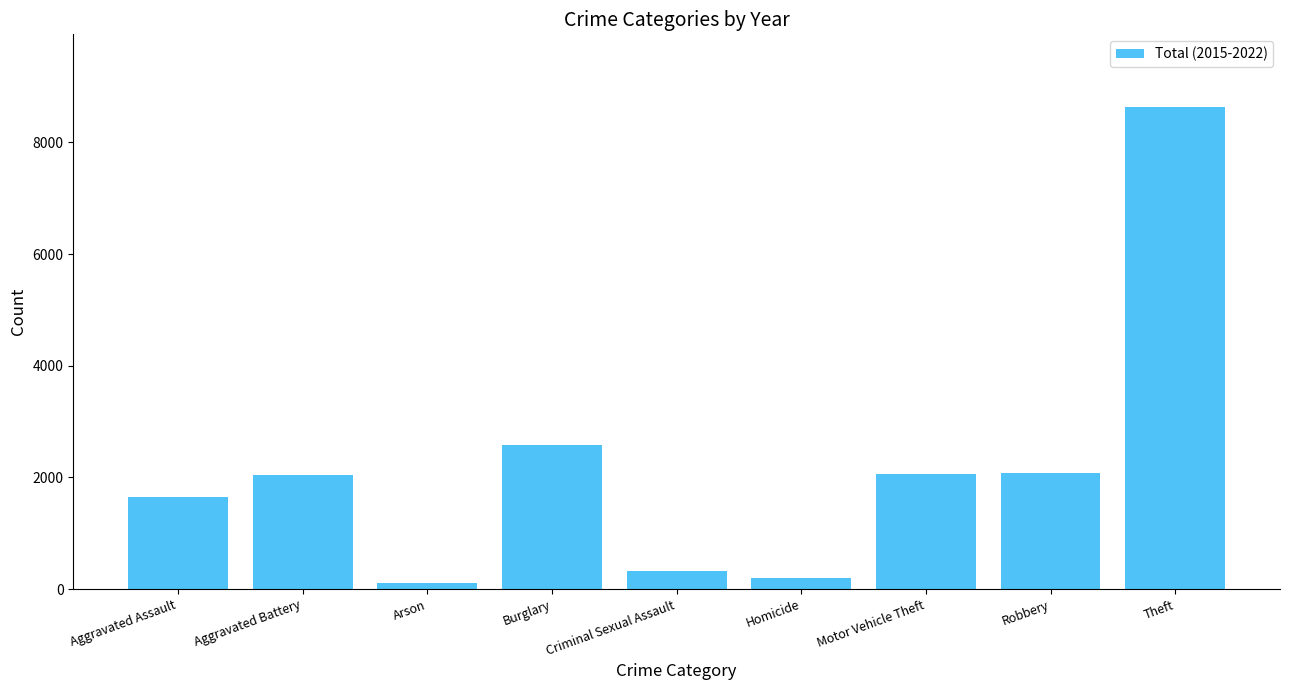

The value at Aggravated Battery is 2038. True or false?

True